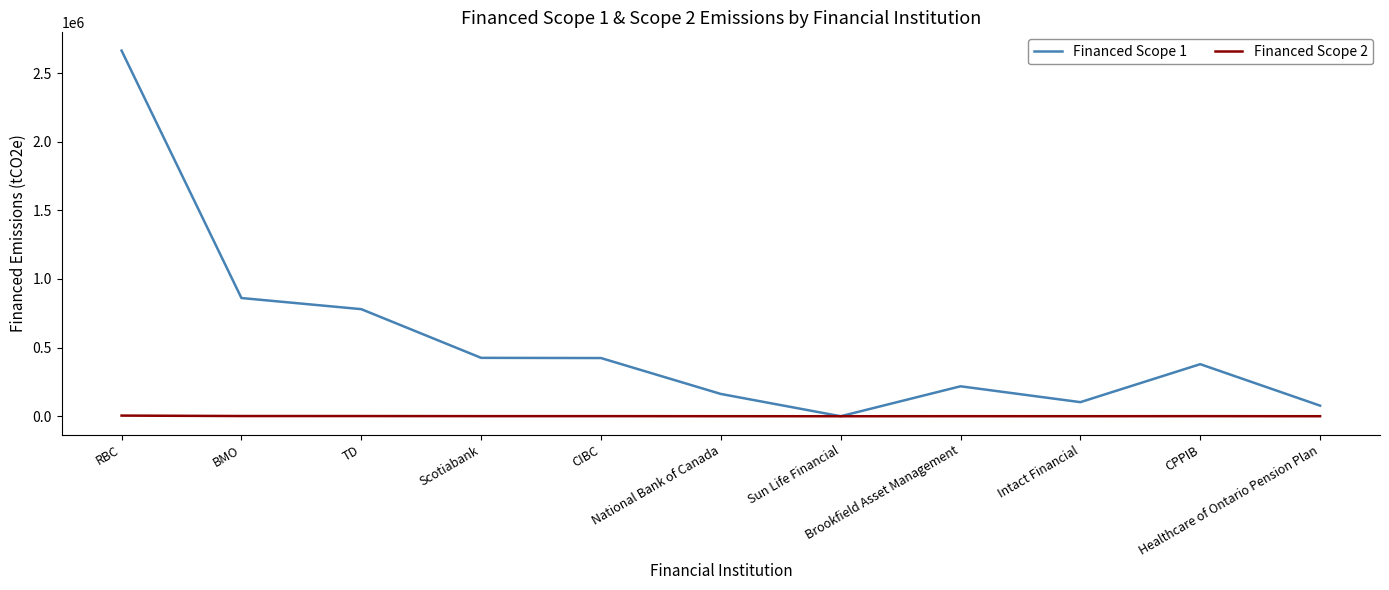

Read the Financed Scope 1 value at Scotiabank.

425423.9